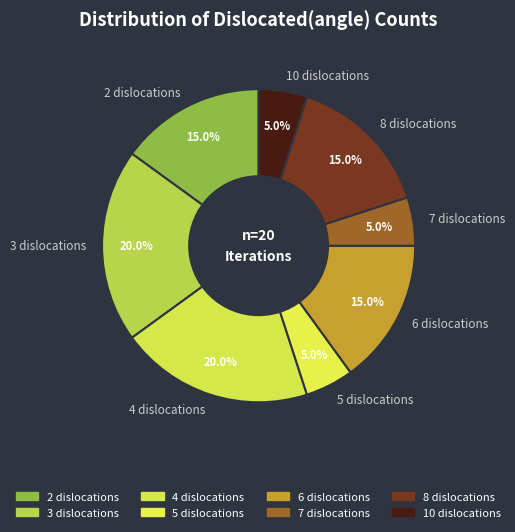

What percentage do 7 dislocations and 5 dislocations together represent?

10.0%